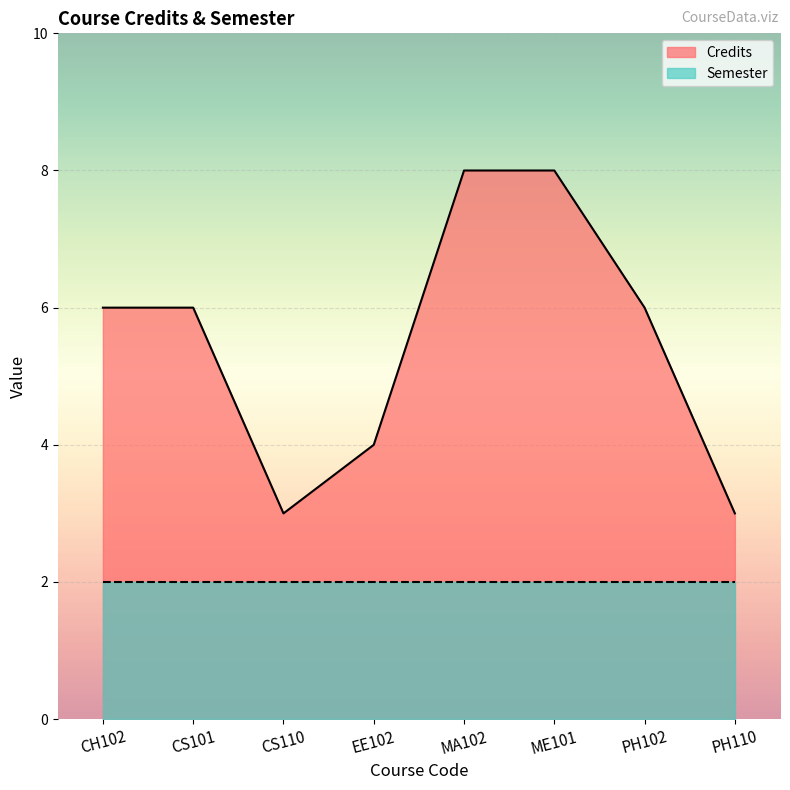

The value at CH102 is 3. True or false?

False